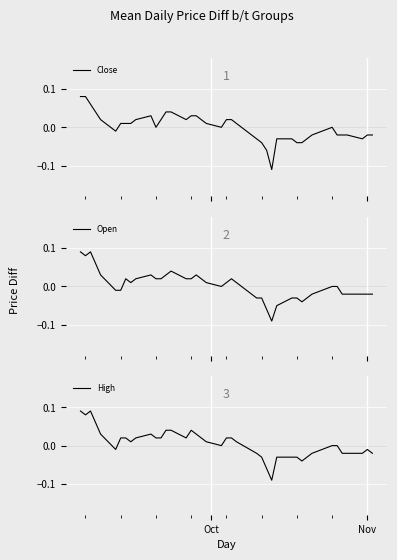

Reading left to right, what are all the values shown in this chart?

Close: 0.1	0.1	0.1	0.0	-0.0	0.0	0.0	0.0	0.0	0.0	-0.0	0.0	0.0	0.0	0.0	0.0	0.0	0.0	0.0	-0.0	0.0	0.0	0.0	-0.0	-0.0	-0.1	-0.1	-0.0	-0.0	-0.0	-0.0	-0.0	-0.0	-0.0	-0.0	-0.0	-0.0	-0.0	-0.0	-0.0
Open: 0.1	0.1	0.1	0.0	-0.0	-0.0	0.0	0.0	0.0	0.0	0.0	0.0	0.0	0.0	0.0	0.0	0.0	0.0	0.0	-0.0	0.0	0.0	0.0	-0.0	-0.0	-0.1	-0.1	-0.1	-0.0	-0.0	-0.0	-0.0	-0.0	-0.0	-0.0	-0.0	-0.0	-0.0	-0.0	-0.0
High: 0.1	0.1	0.1	0.0	-0.0	0.0	0.0	0.0	0.0	0.0	0.0	0.0	0.0	0.0	0.0	0.0	0.0	0.0	0.0	-0.0	0.0	0.0	0.0	-0.0	-0.0	-0.1	-0.1	-0.0	-0.0	-0.0	-0.0	-0.0	-0.0	-0.0	-0.0	-0.0	-0.0	-0.0	-0.0	-0.0